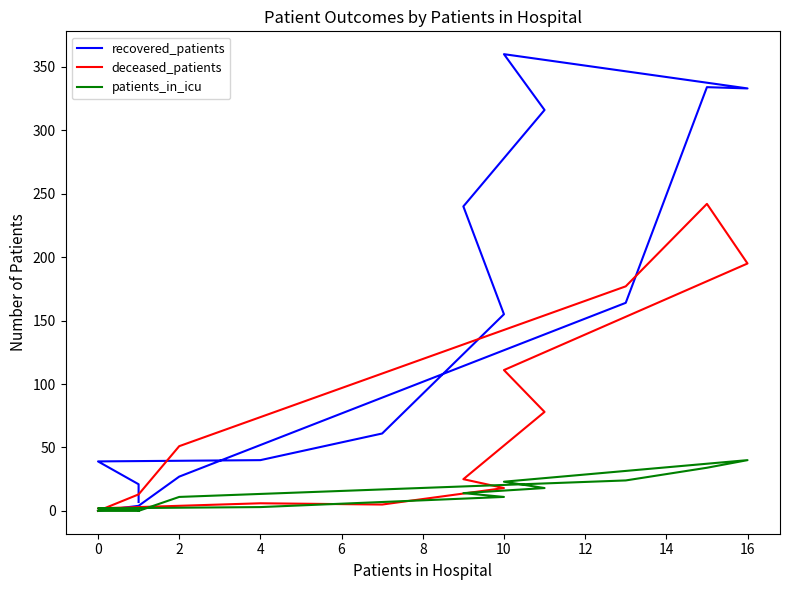

In deceased_patients, how many points are higher than both neighbors (excluding endpoints)?

2